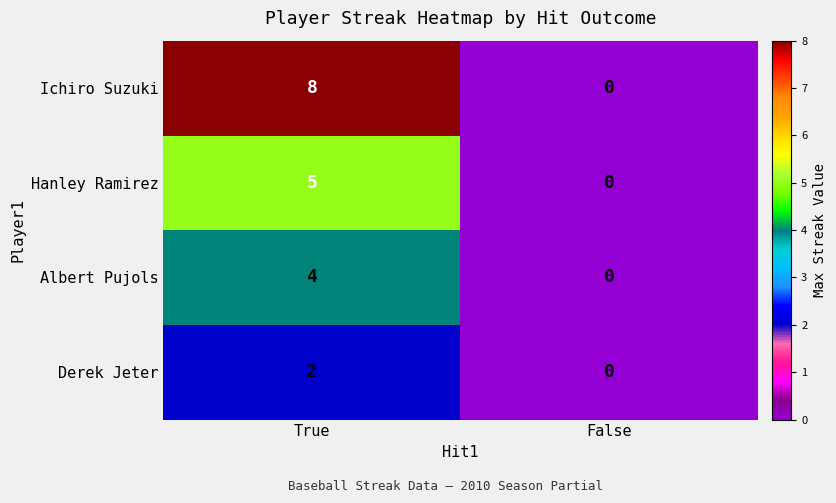

Rank the categories by Derek Jeter value from highest to lowest.

True, False